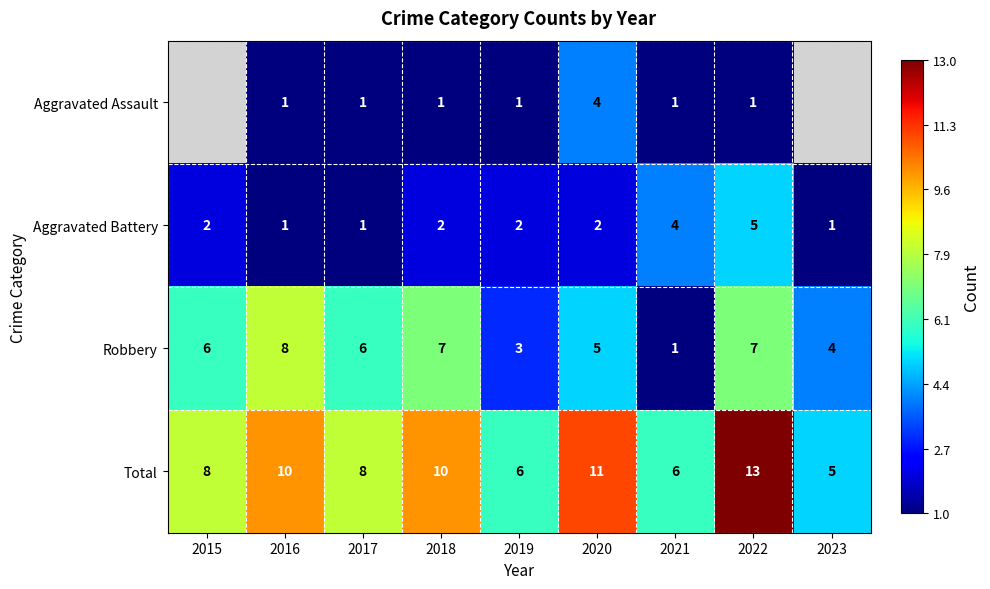

Rank the series at 2020 from highest to lowest value.

Total, Robbery, Aggravated Assault, Aggravated Battery